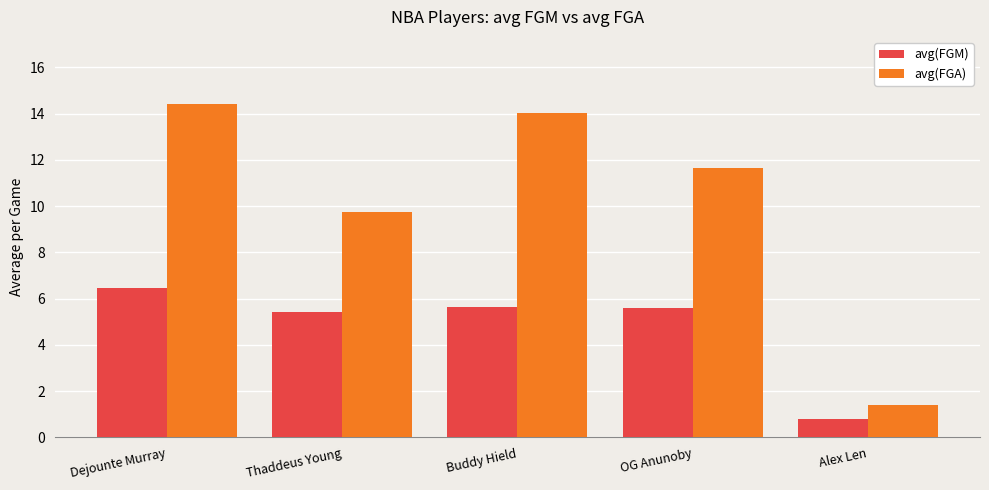

Which series has the largest total across all categories?

avg(FGA)